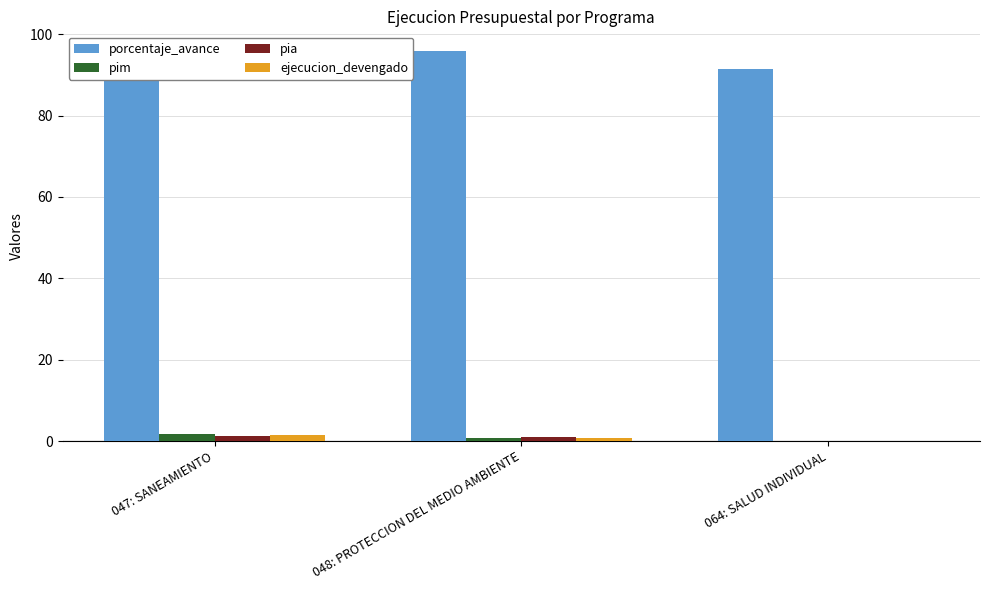

Which series has the largest total across all categories?

porcentaje_avance